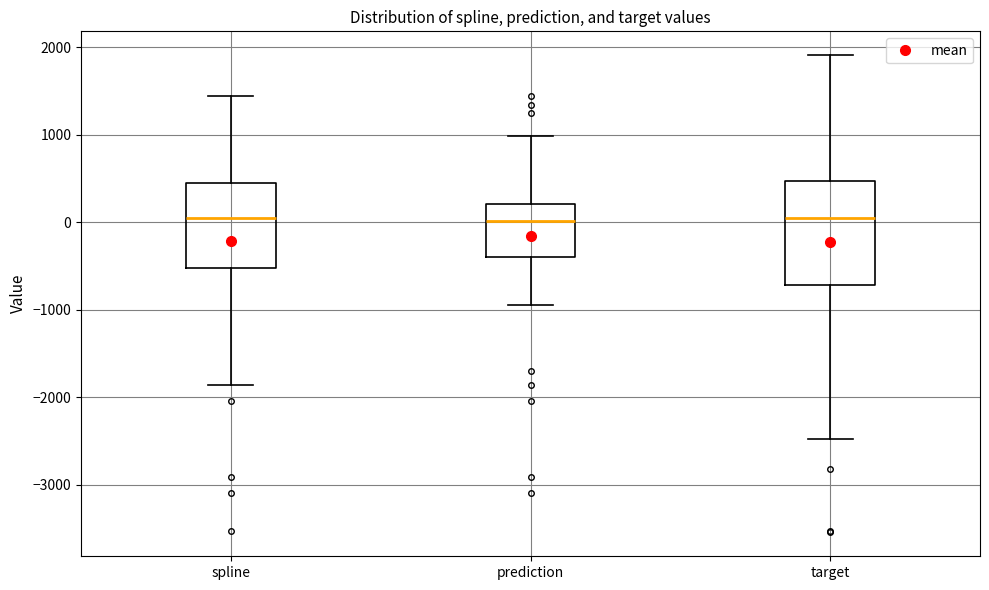

Where does the upper whisker of the box for target end on the y-axis? The values are not printed on the chart, so give them approximately, as read against the axis.

1900